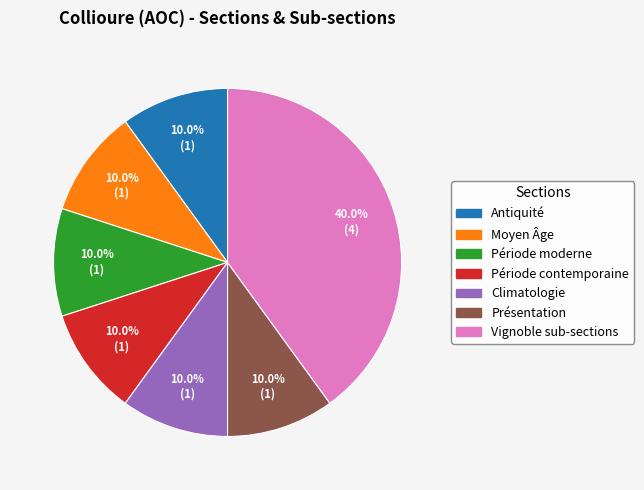

How many segments does this pie chart have?

7